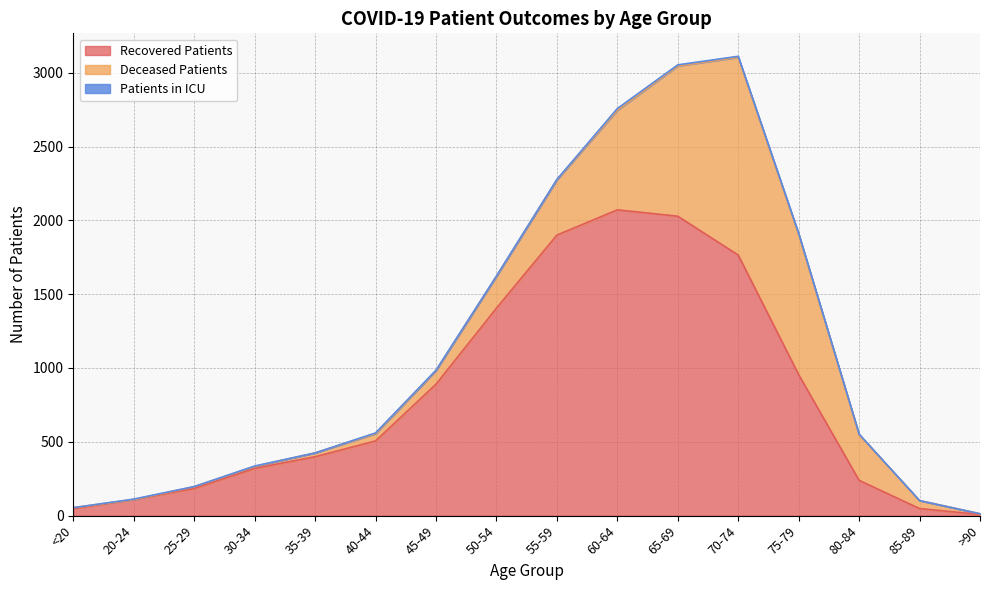

Rank the series by their average value, from highest to lowest.

recovered_patients, deceased_patients, patients_in_icu